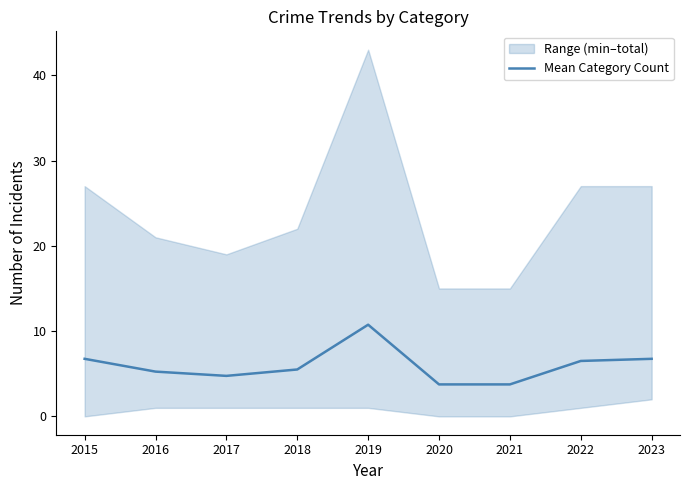

True or false: Mean Category Count has a value of 6.5 at 2021.

False